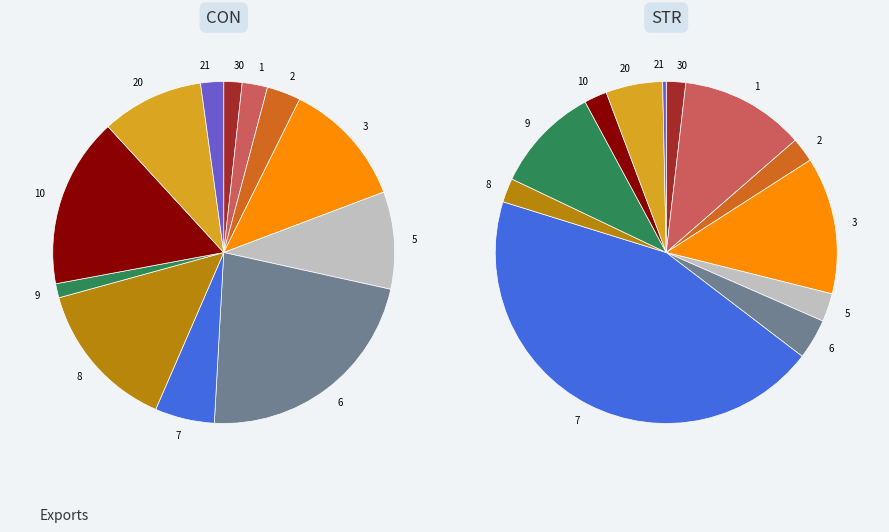

The 5 slice represents 8% of the pie. True or false?

False